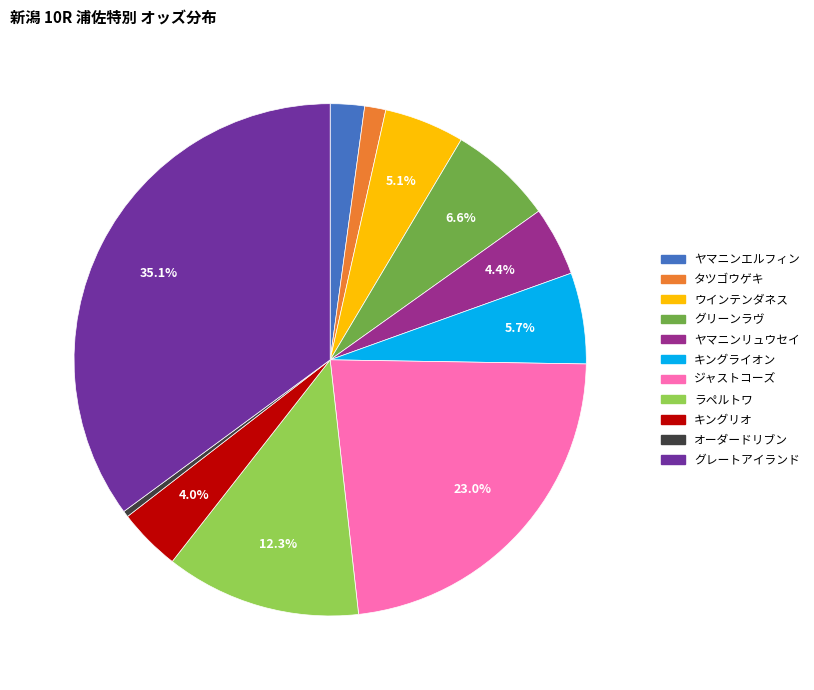

How many segments does this pie chart have?

11